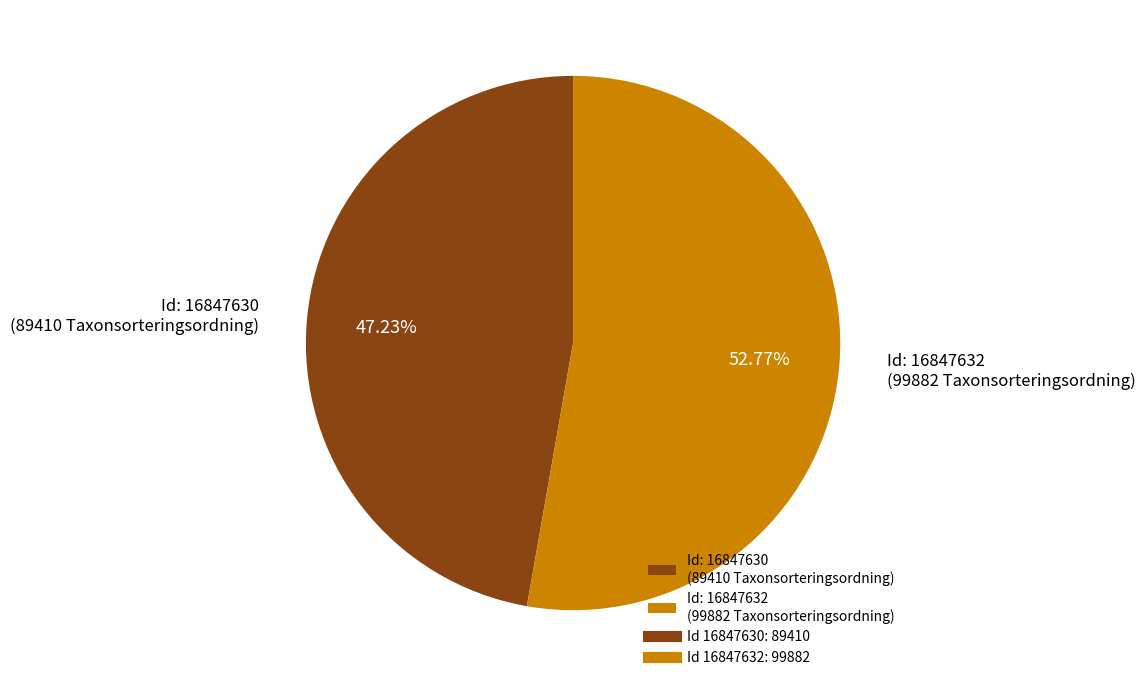

Rank the categories by value from lowest to highest.

Id: 16847630 (89410 Taxonsorteringsordning), Id: 16847632 (99882 Taxonsorteringsordning)